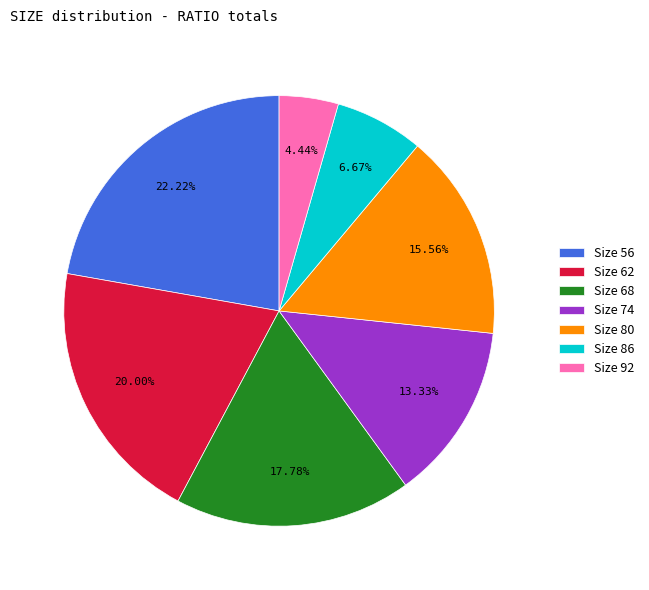

Does Size 68 account for over 50% of the chart?

No